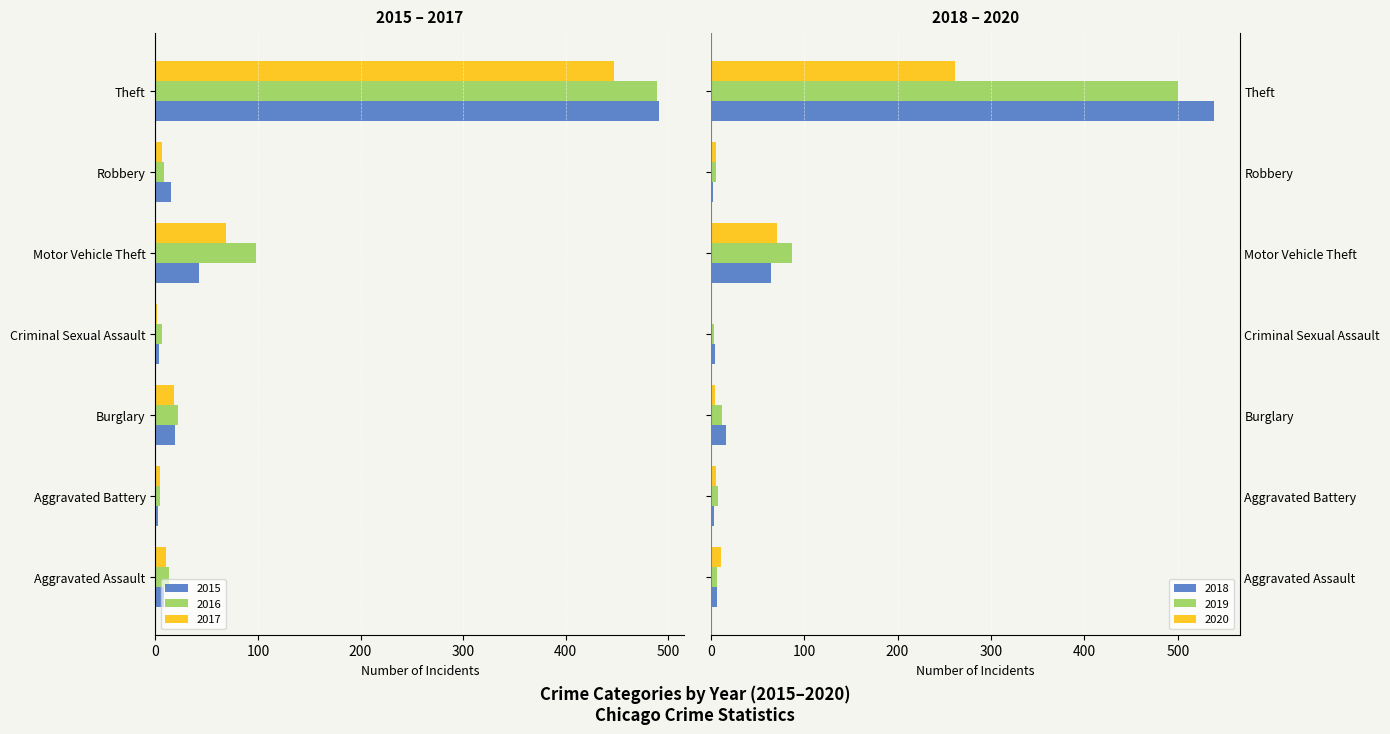

Reading left to right, transcribe all the data shown in this chart.

2015: Aggravated Assault=-8	Aggravated Battery=-3	Burglary=-19	Criminal Sexual Assault=-4	Motor Vehicle Theft=-43	Robbery=-15	Theft=-491
2016: Aggravated Assault=-13	Aggravated Battery=-5	Burglary=-22	Criminal Sexual Assault=-6	Motor Vehicle Theft=-98	Robbery=-8	Theft=-489
2017: Aggravated Assault=-10	Aggravated Battery=-5	Burglary=-18	Criminal Sexual Assault=-2	Motor Vehicle Theft=-69	Robbery=-6	Theft=-447
2018: Aggravated Assault=7	Aggravated Battery=4	Burglary=16	Criminal Sexual Assault=5	Motor Vehicle Theft=65	Robbery=3	Theft=539
2019: Aggravated Assault=7	Aggravated Battery=8	Burglary=12	Criminal Sexual Assault=4	Motor Vehicle Theft=87	Robbery=6	Theft=500
2020: Aggravated Assault=11	Aggravated Battery=6	Burglary=5	Criminal Sexual Assault=1	Motor Vehicle Theft=71	Robbery=6	Theft=261